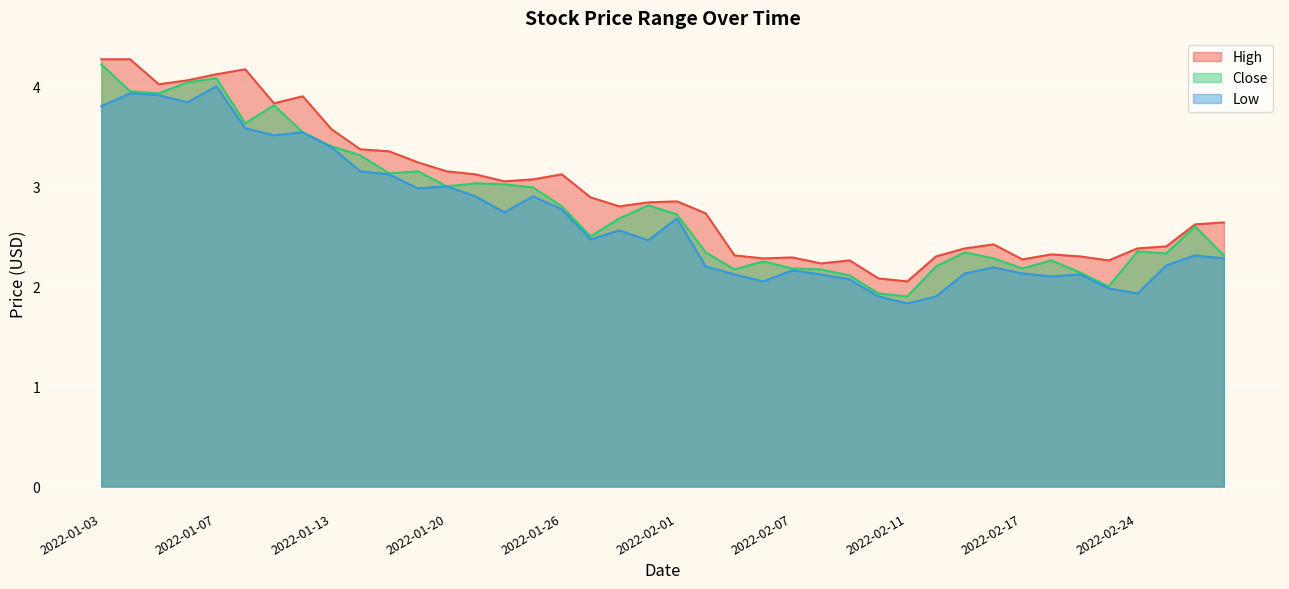

Where does the Close series first go above 2?

2022-01-03